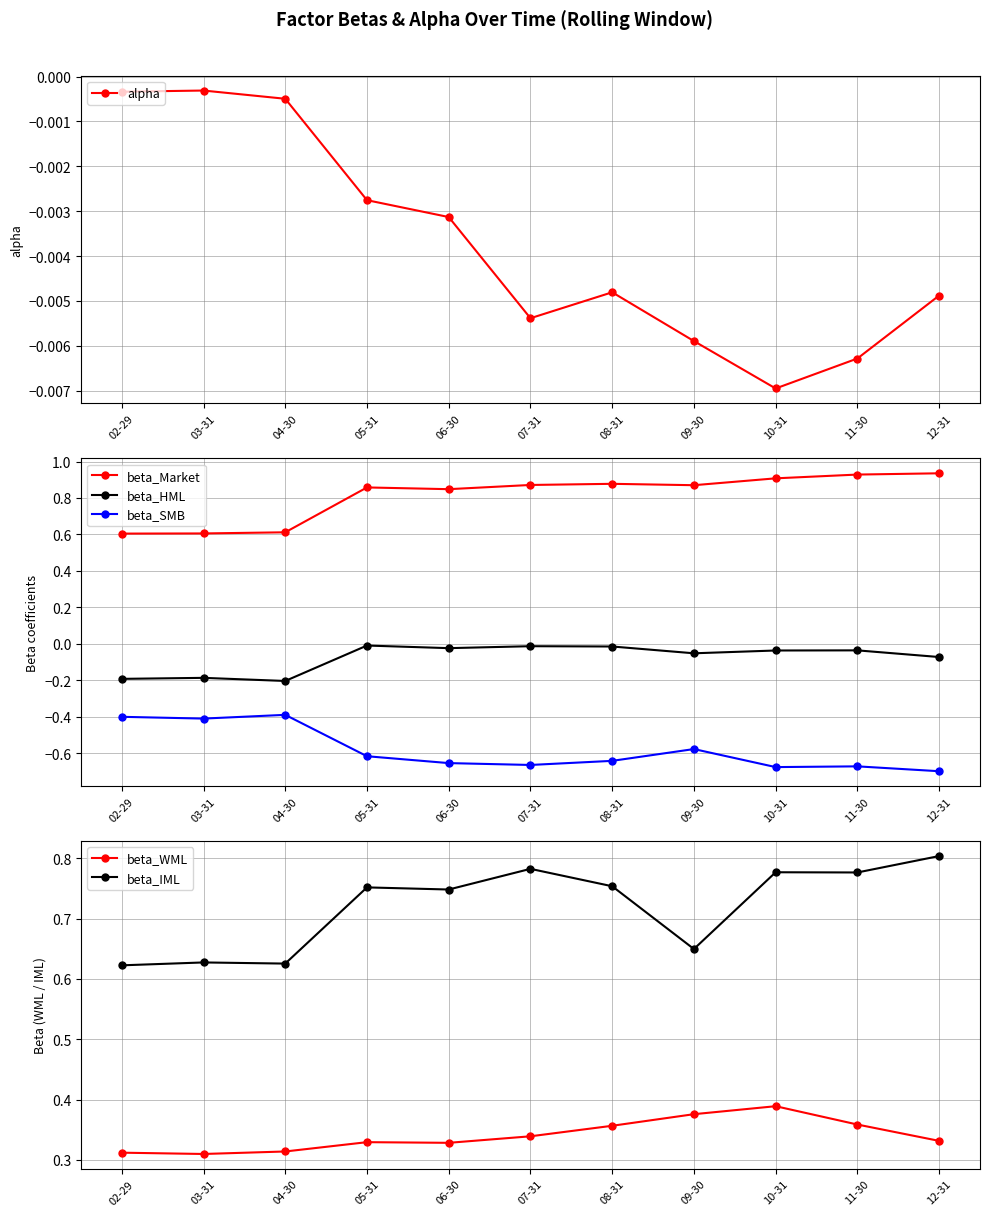

What value does the beta_SMB series have at 07-31?

-0.7